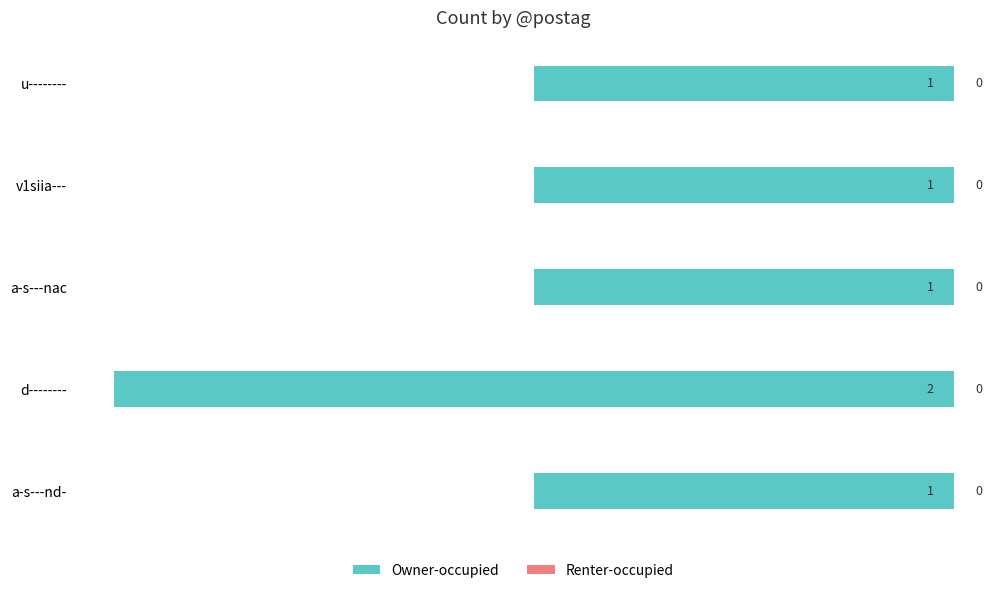

Are the bars horizontal?

Yes